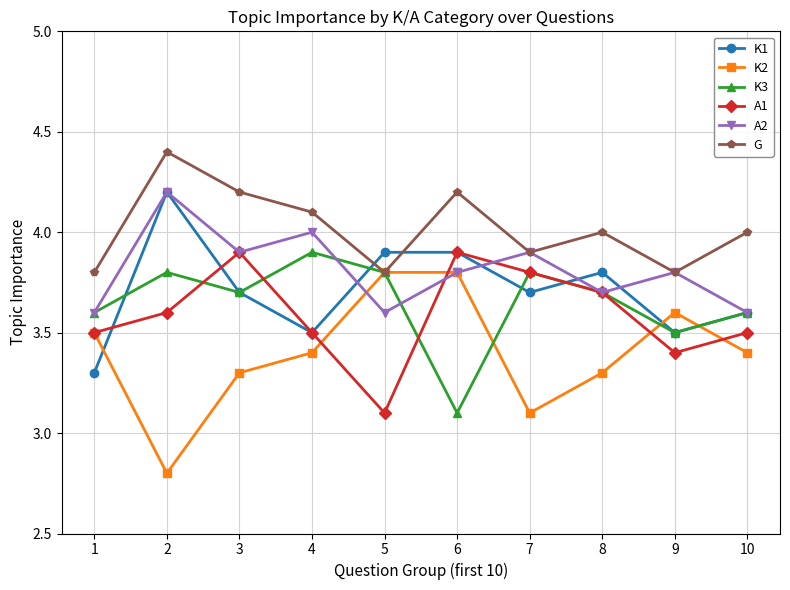

Which category has the highest value across all series?

2